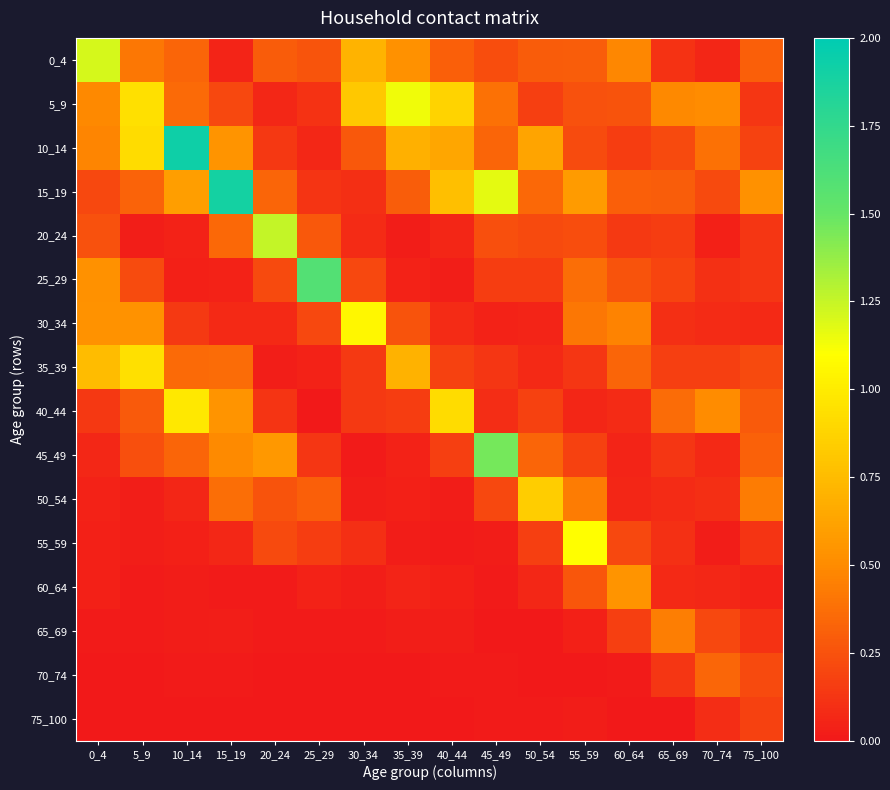

What is the maximum value shown in the chart?

1.9